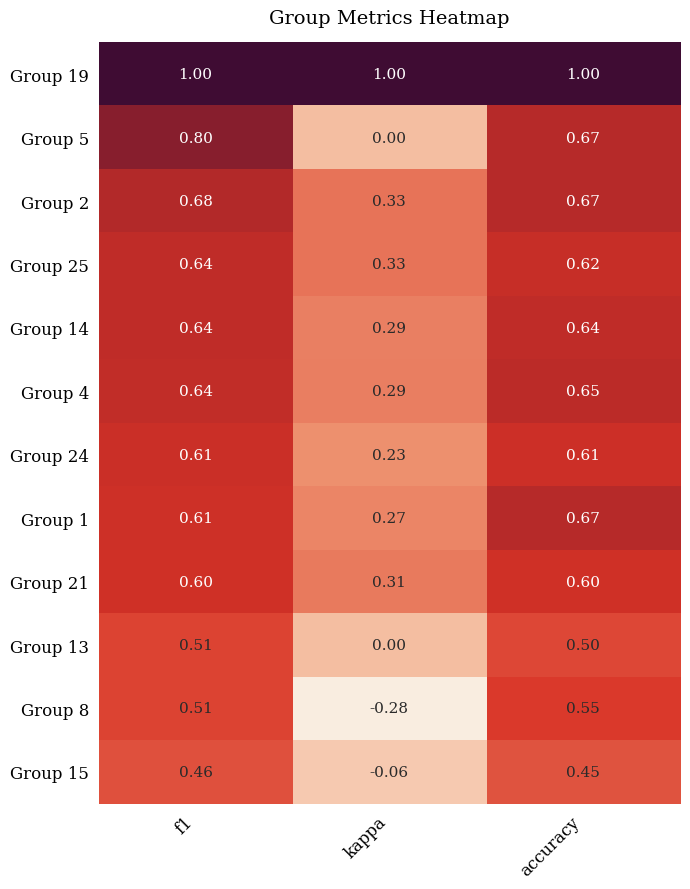

Where is Group 8 nearest to the value 0?

kappa